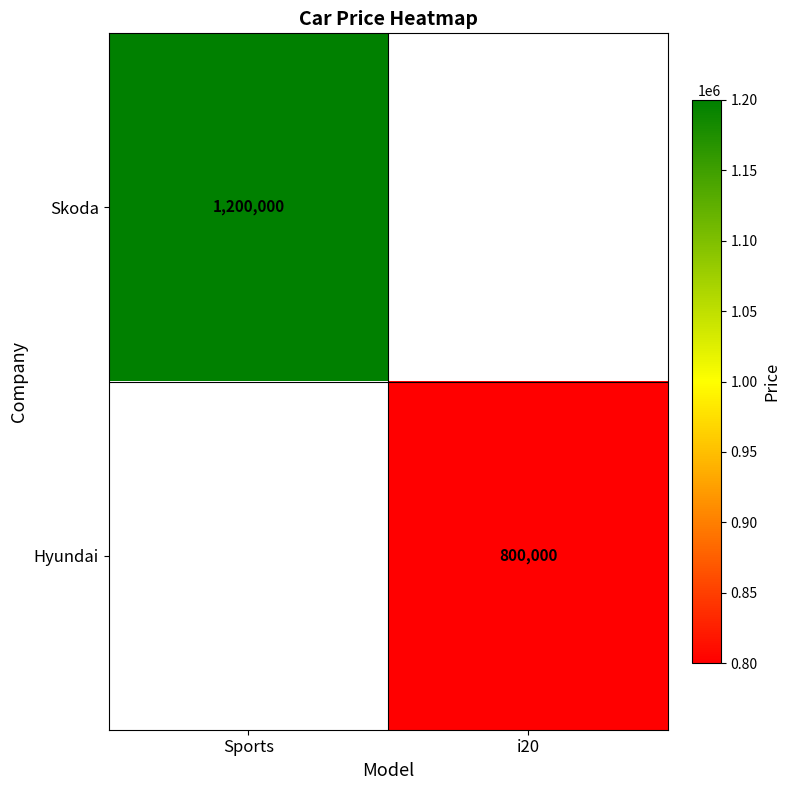

True or false: Hyundai has a value of 800000 at i20.

True